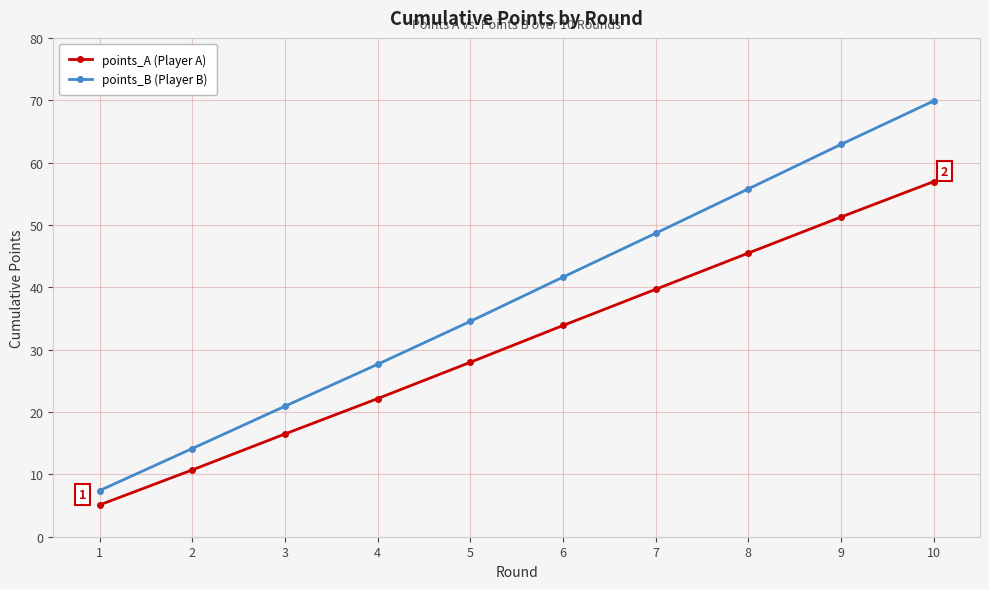

At which category is the sum across all series the highest?

10